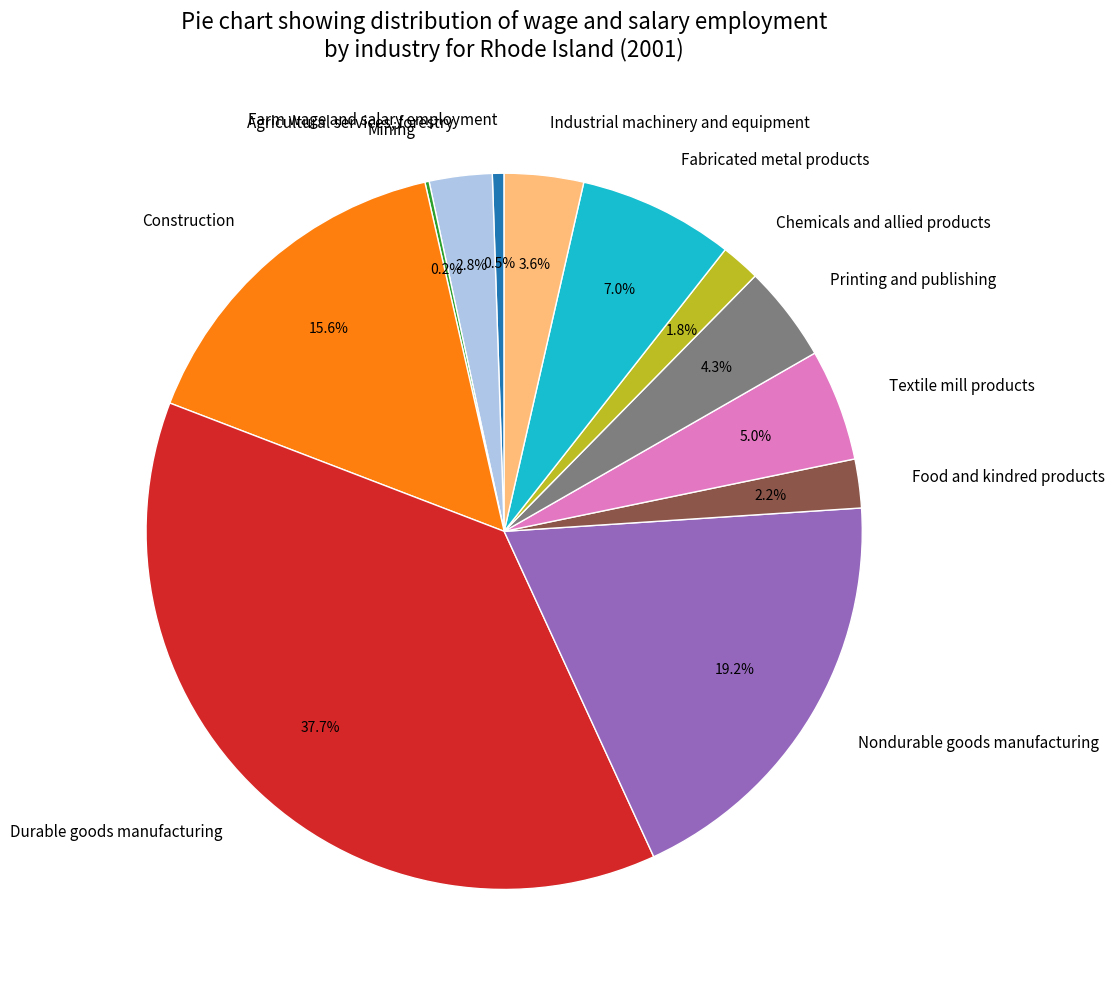

To the nearest percent, what is the difference between the largest and smallest slice percentages?

38%